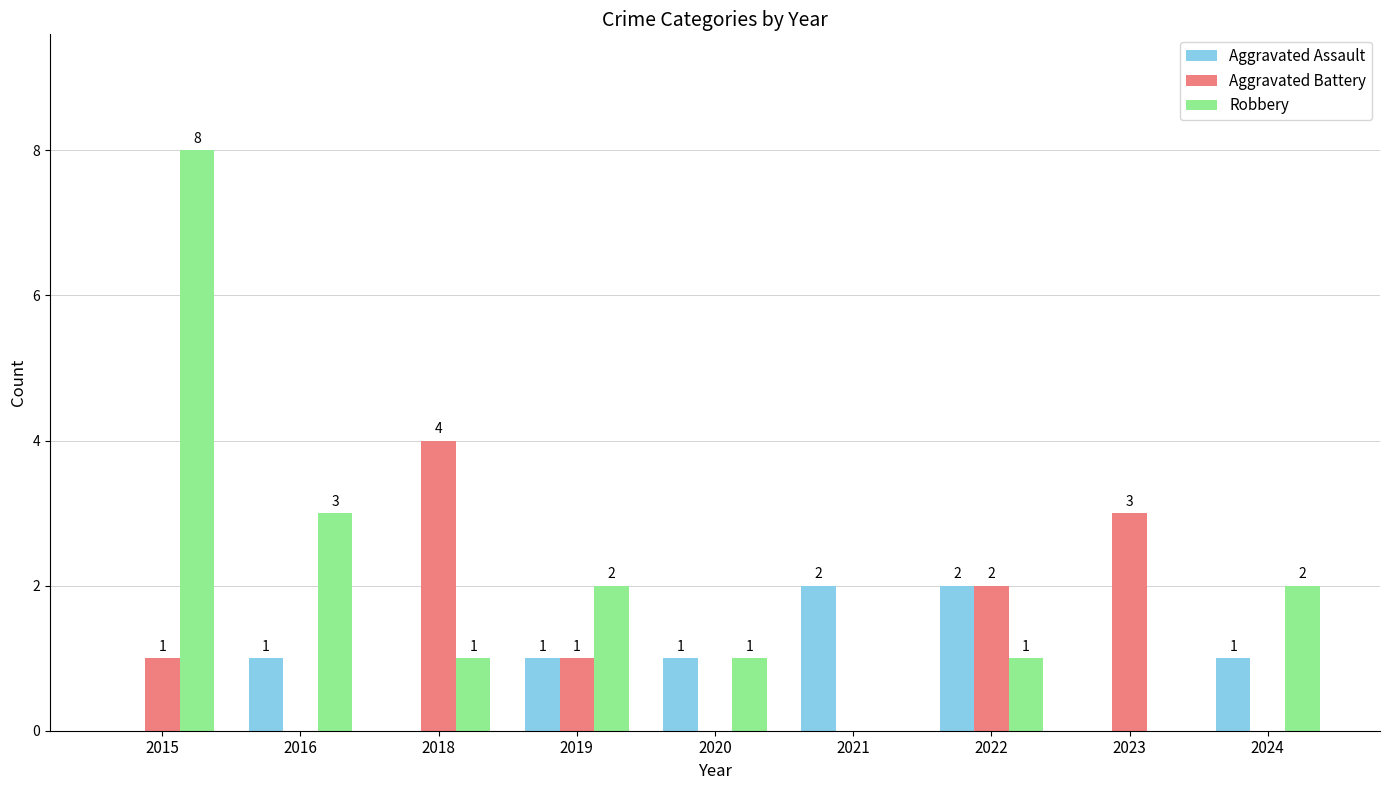

Which category has the highest value in the Aggravated Battery series?

2018